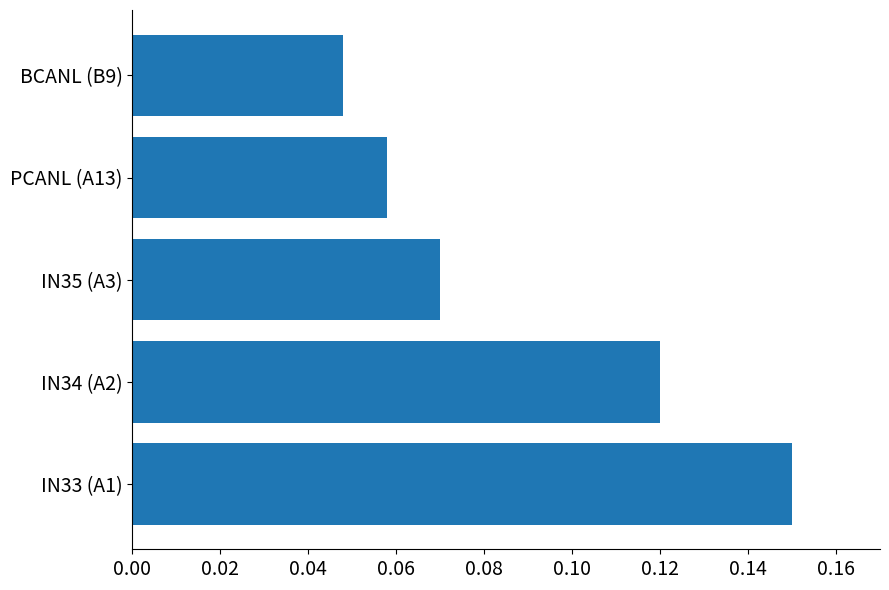

Is it true that the value at IN33 (A1) is 0.2?

False